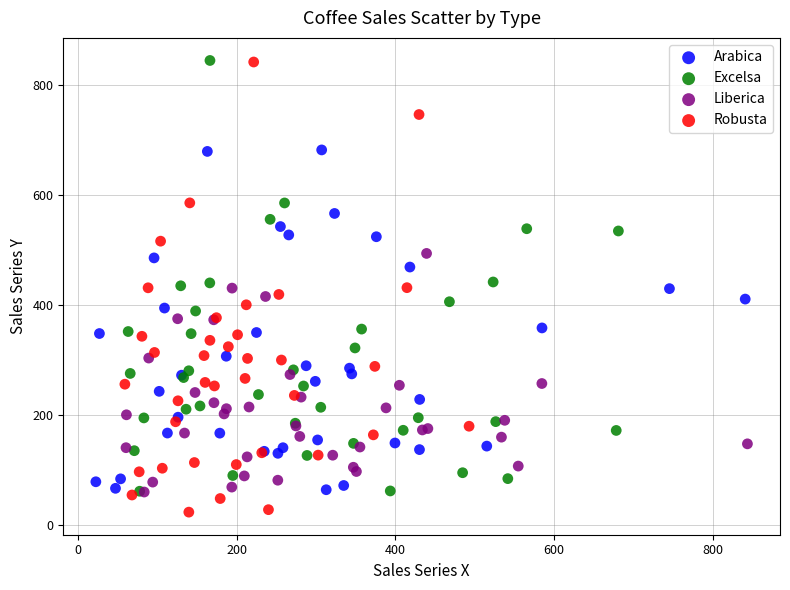

Which series has the largest Y range (max minus min)?

Robusta